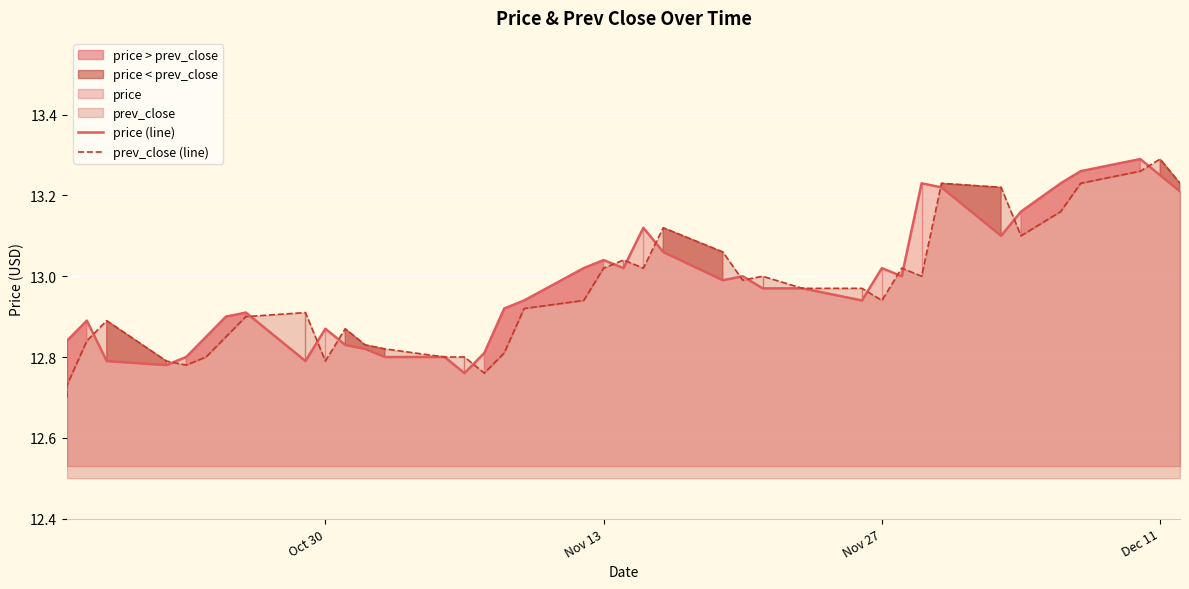

List the series in order of their peak value, highest first.

price (line), prev_close (line)